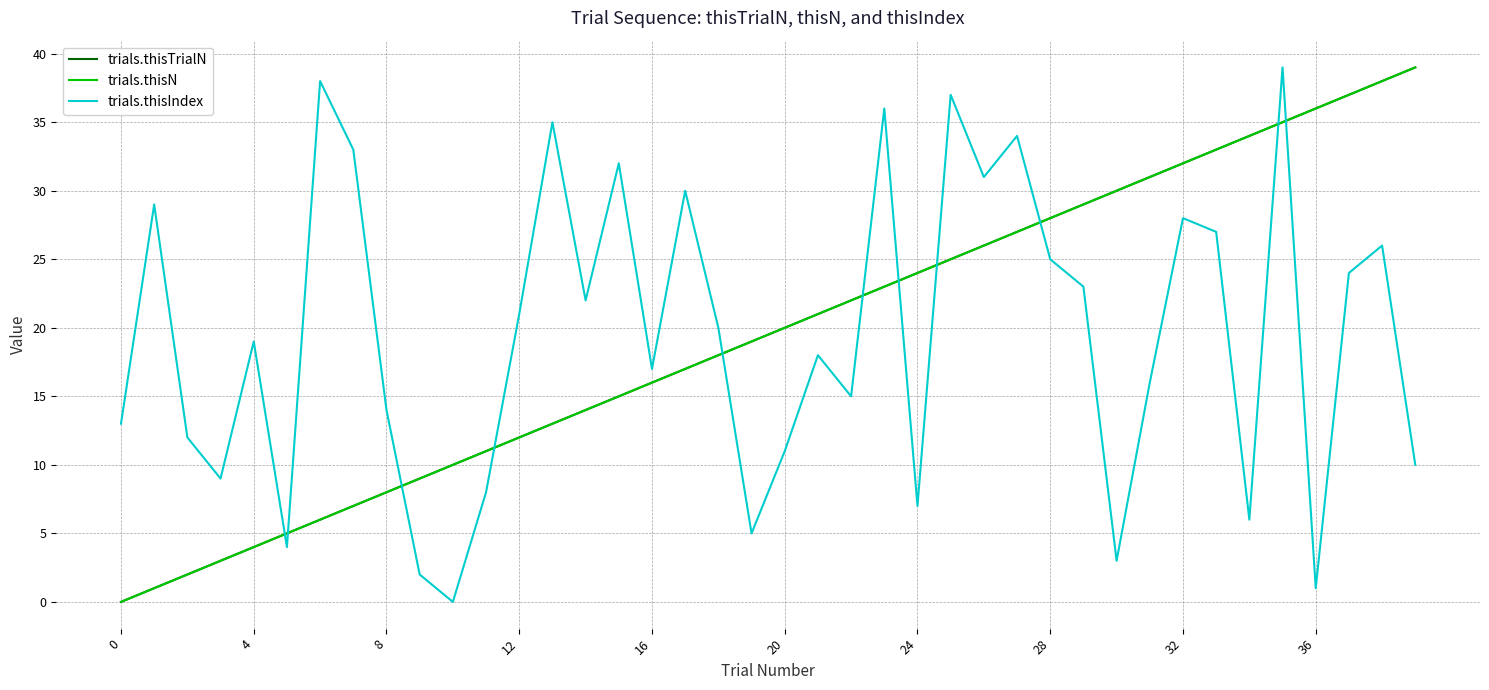

True or false: trials.thisTrialN and trials.thisN intersect in this chart.

False